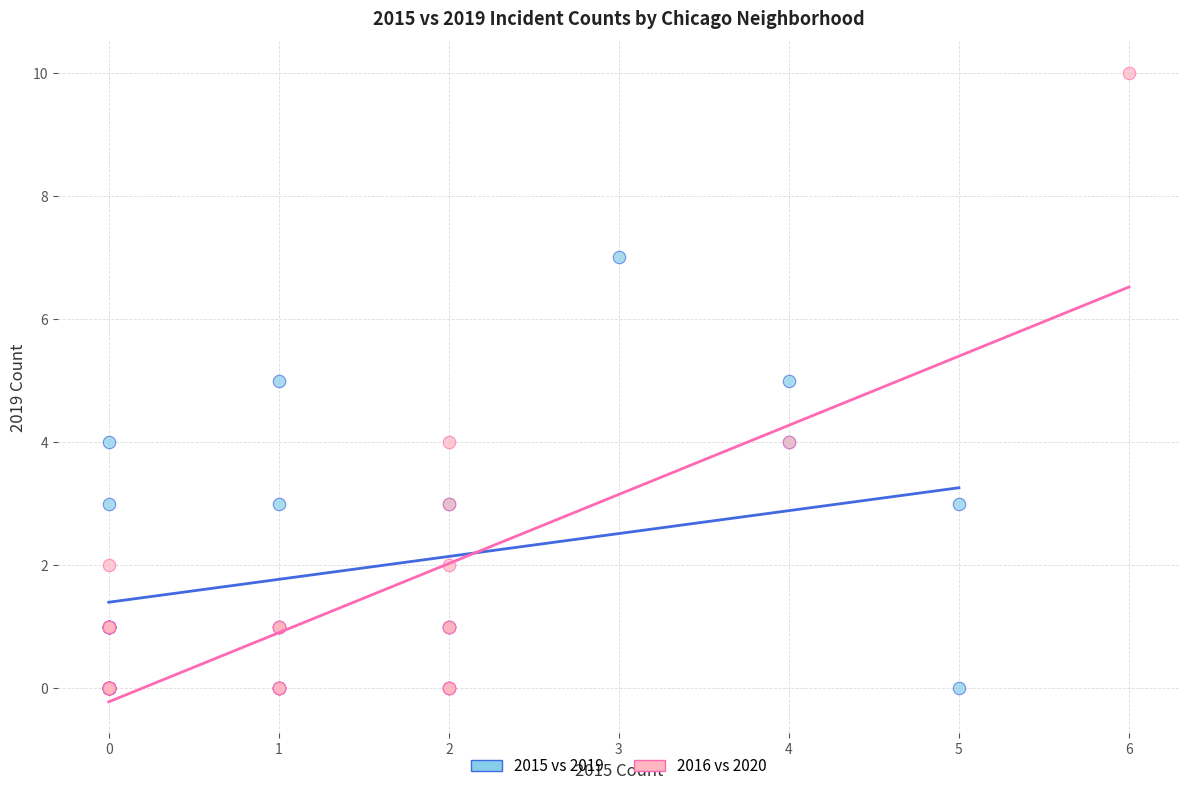

Which series reaches the maximum Y coordinate?

2016 vs 2020